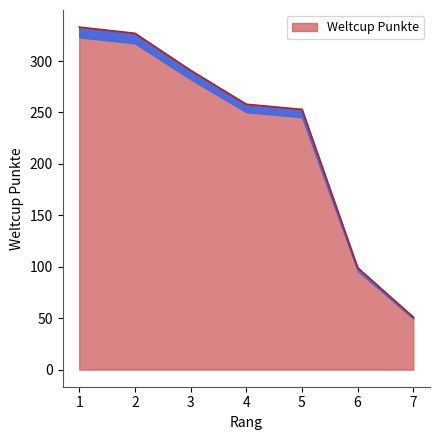

What is the ratio of the value at 5 to the value at 6?

2.6